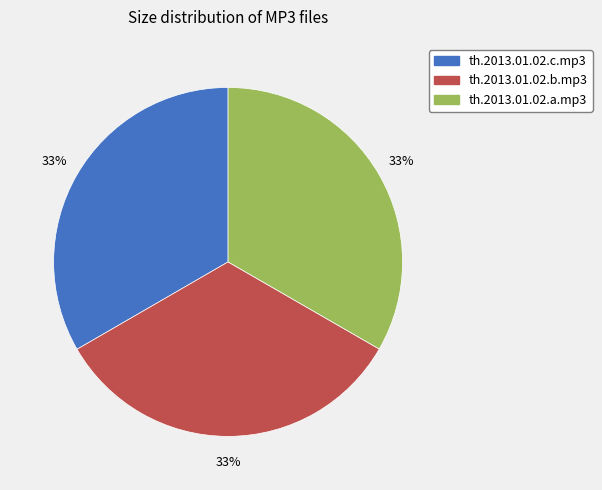

What percentage is the th.2013.01.02.b.mp3 slice, to the nearest percent?

33%